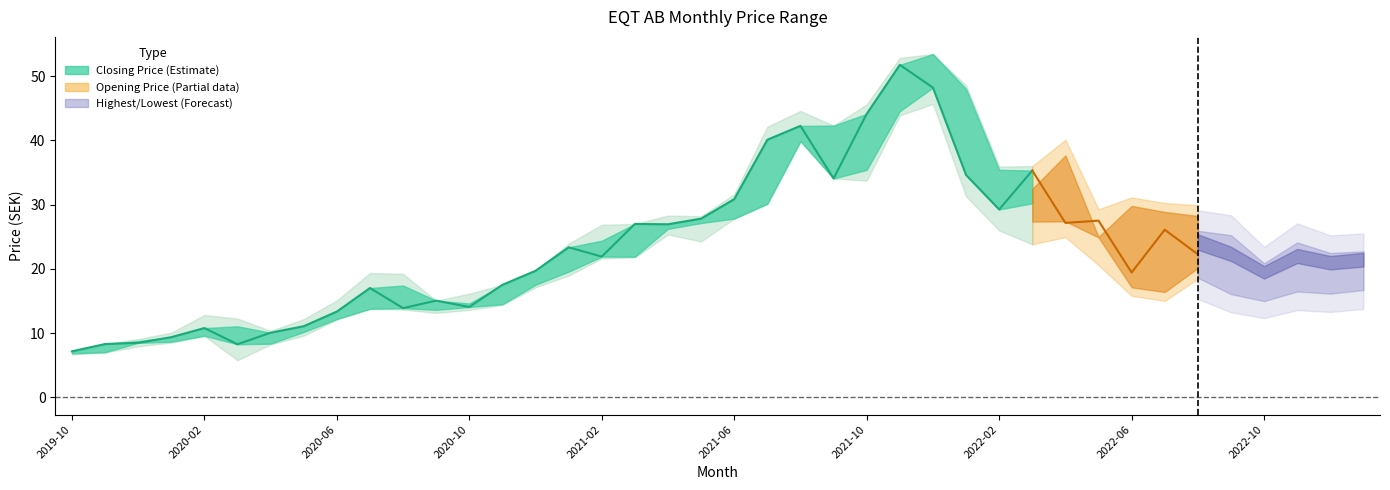

What is the sum of the values at 15 and 12?

37.4